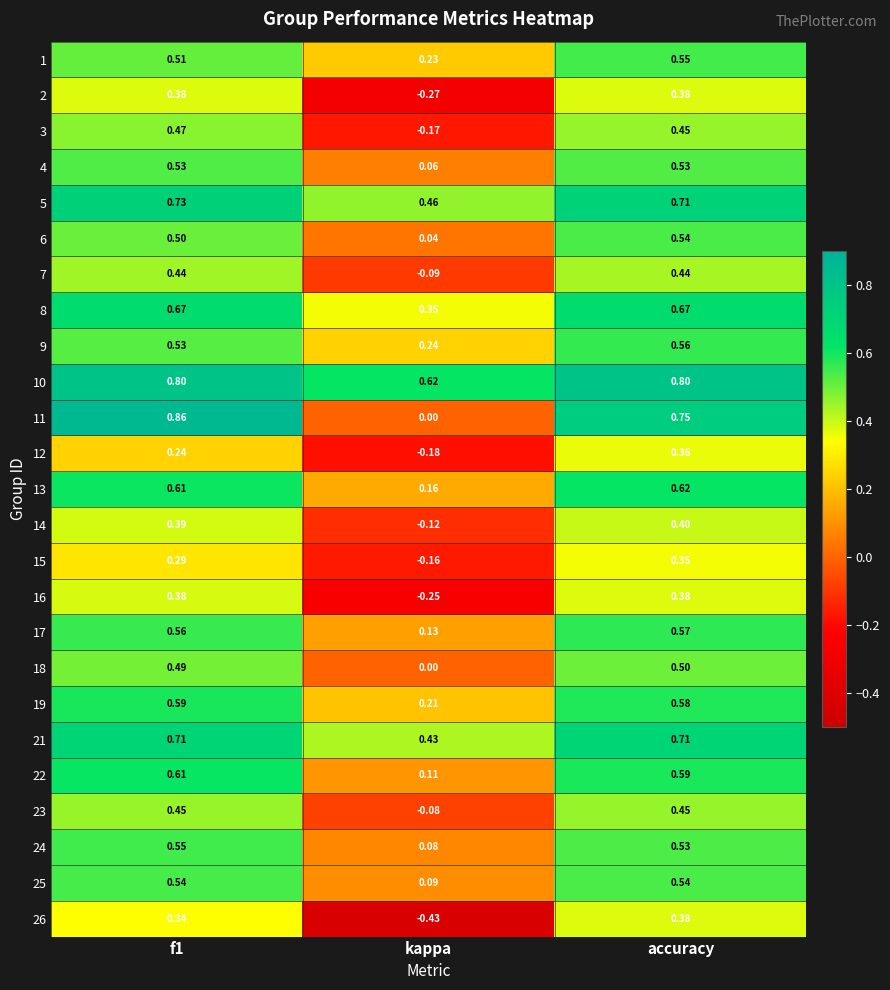

Where is 22 nearest to the value 0?

kappa